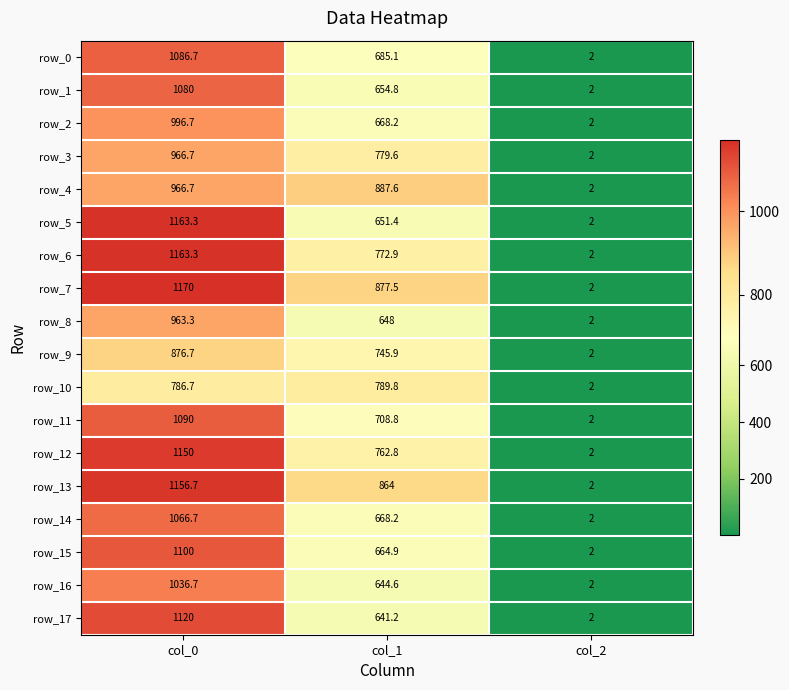

The row_15 series shows 265.2 at col_0. True or false?

False